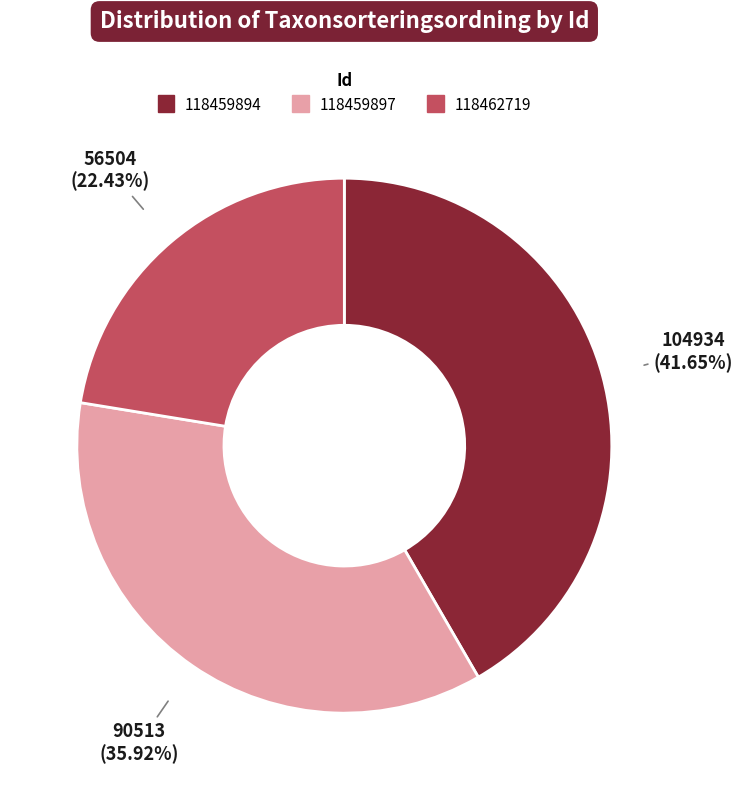

What portion of the pie excludes 118459897?

64.1%